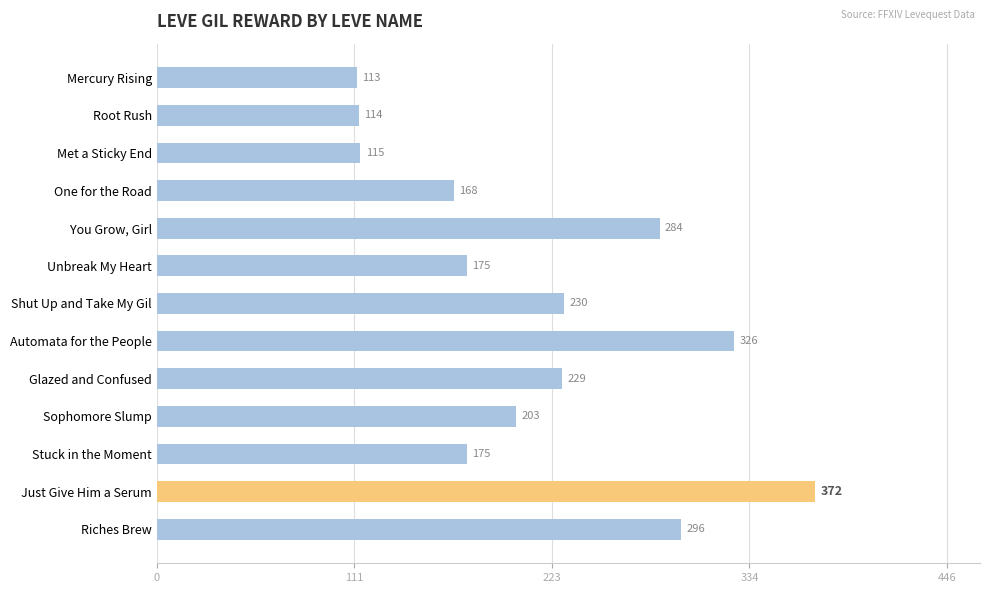

Is it true that the value at Just Give Him a Serum is 372?

True